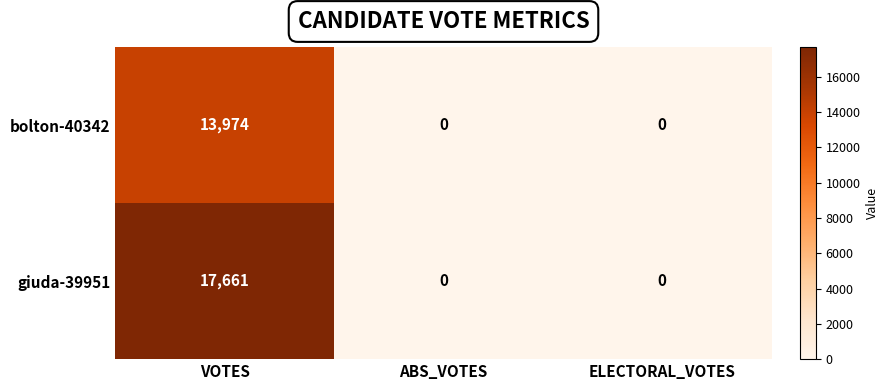

What is the average value of the giuda-39951 series?

5887